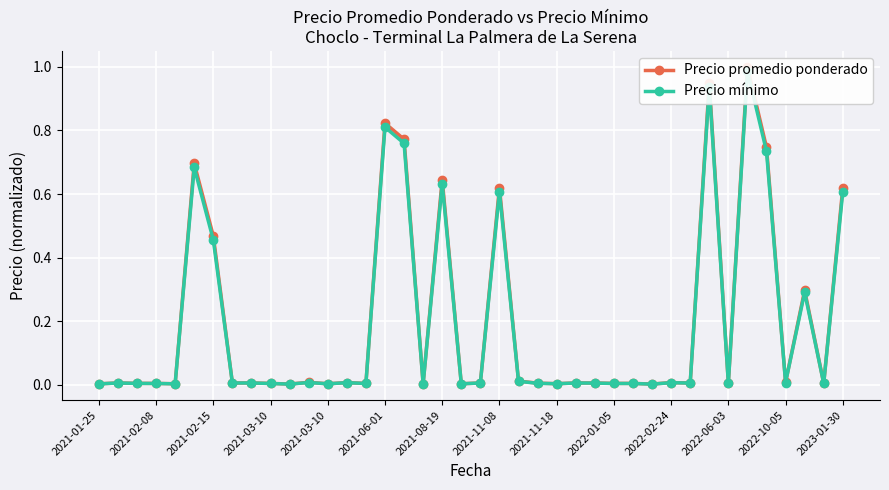

How many series are shown in this chart?

2